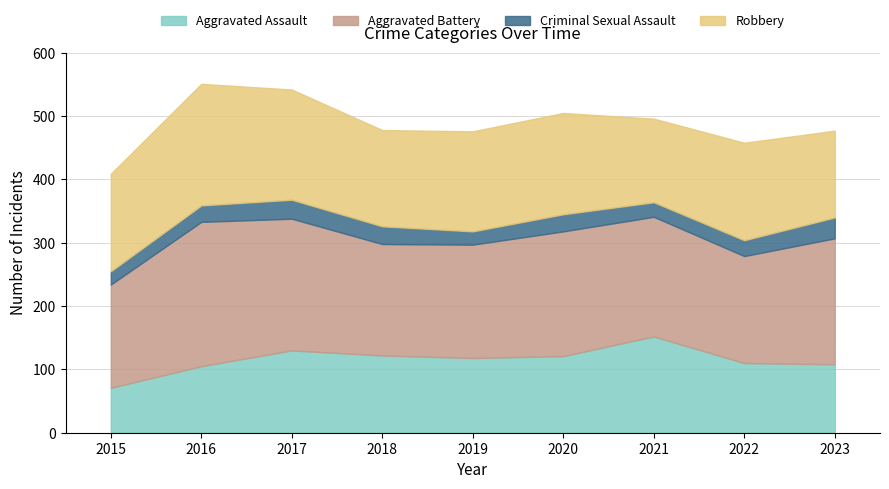

At which category is the sum across all series the highest?

2016